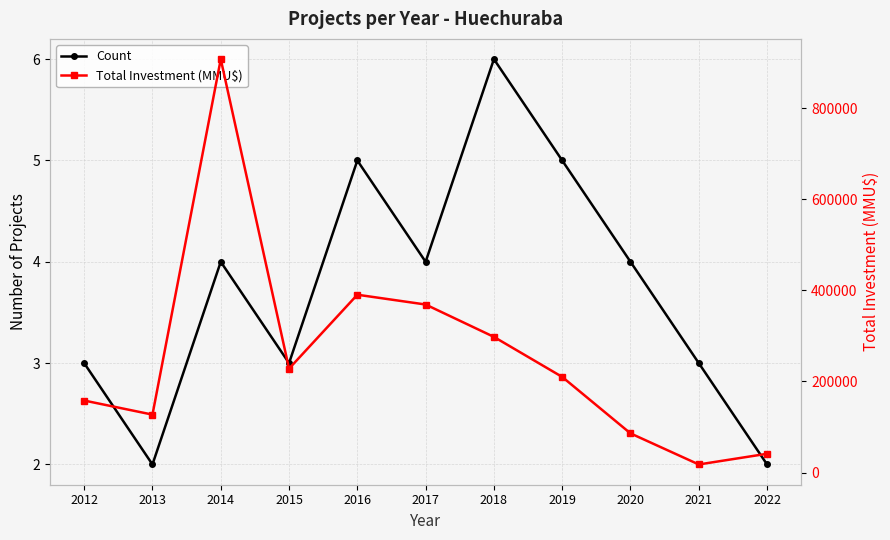

What is the difference between the second highest and minimum values in the Count series?

3